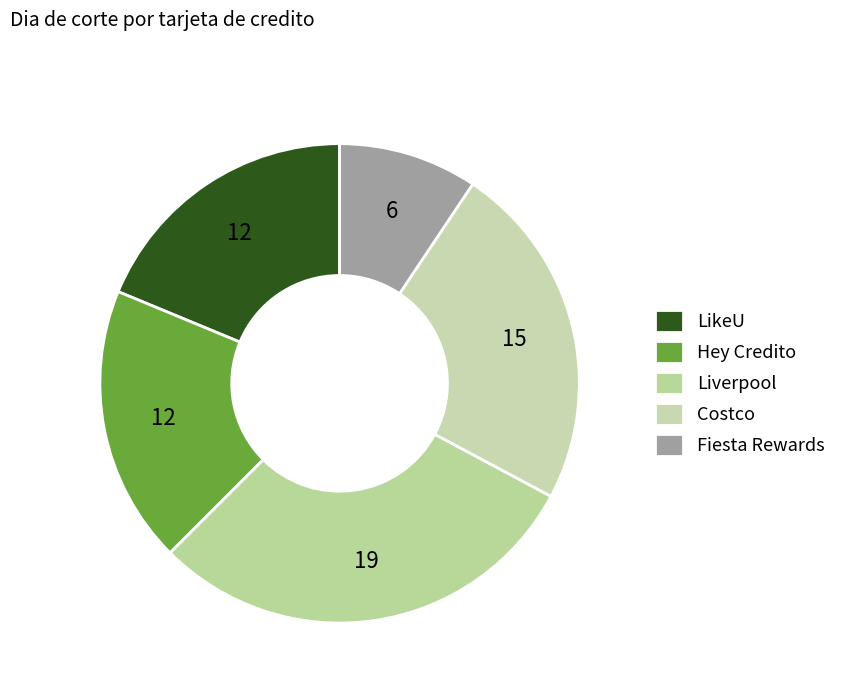

What is the largest slice in the pie chart?

Liverpool